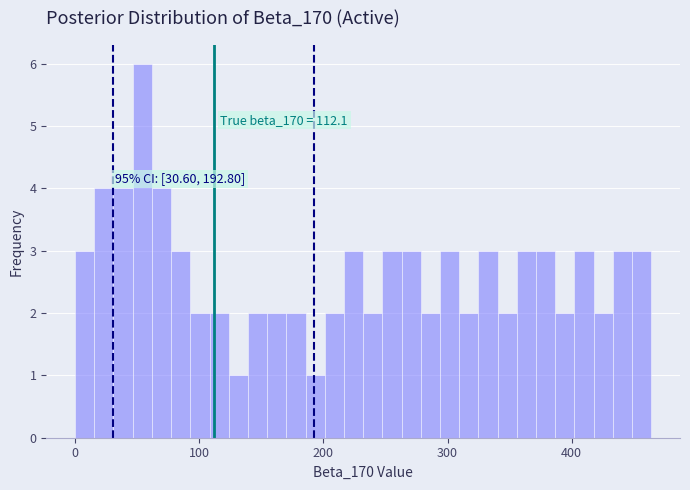

Read against the x-axis, roughly where is the centre of the tallest bar?

50